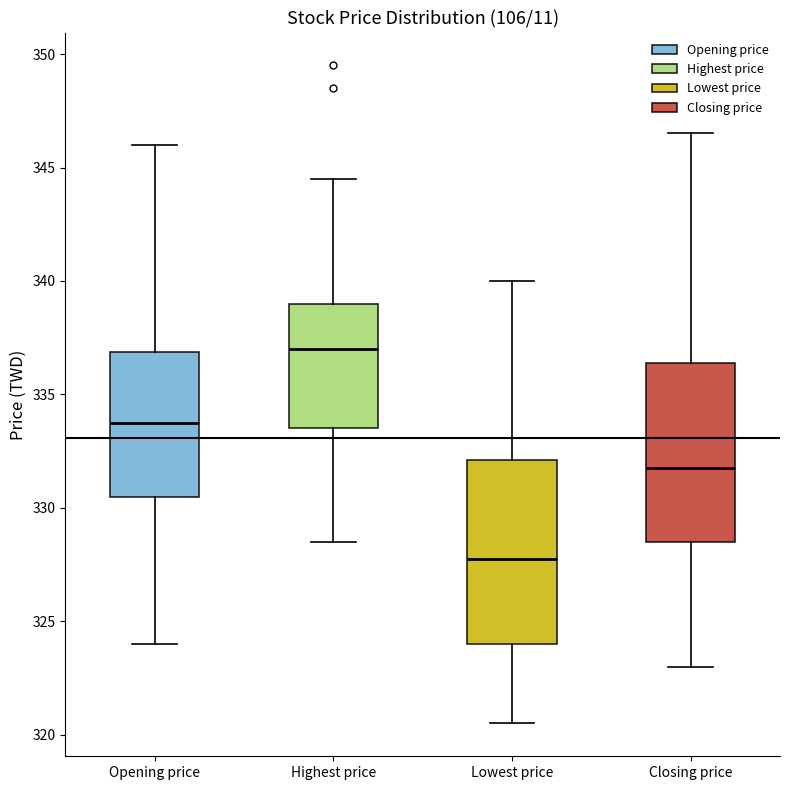

Where does the upper whisker of the box for Opening price end on the y-axis? The values are not printed on the chart, so give them approximately, as read against the axis.

346.0